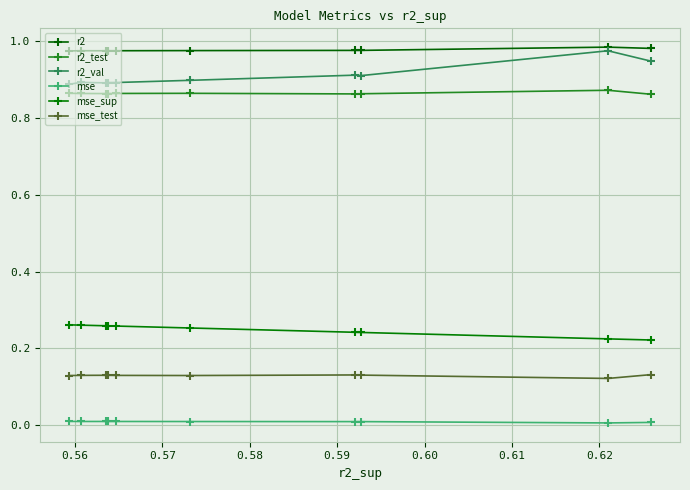

What is the highest value of the r2_val series?

1.0